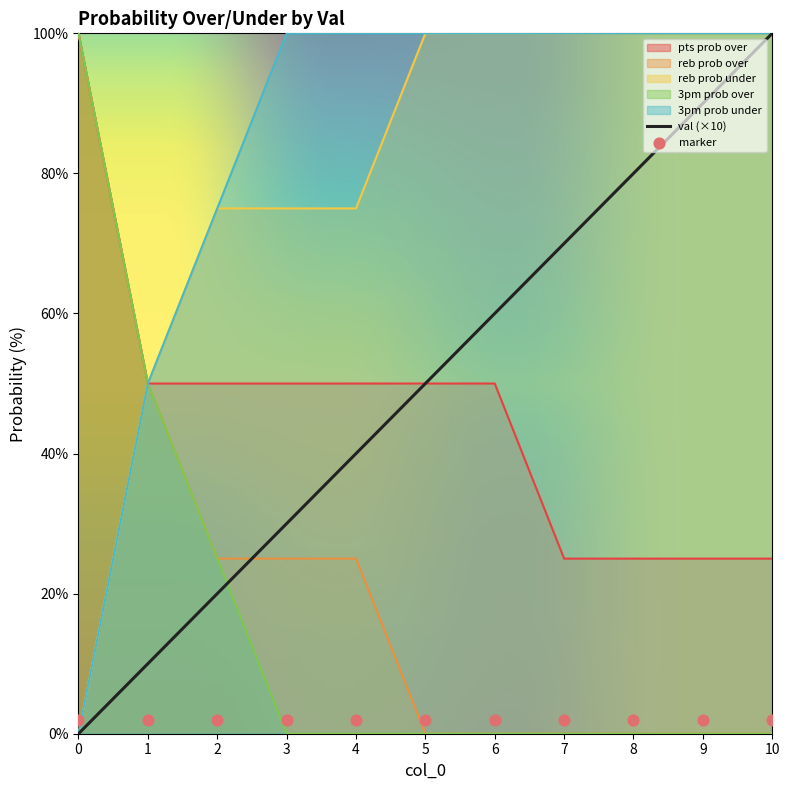

What is the total value across all series at 2?

270